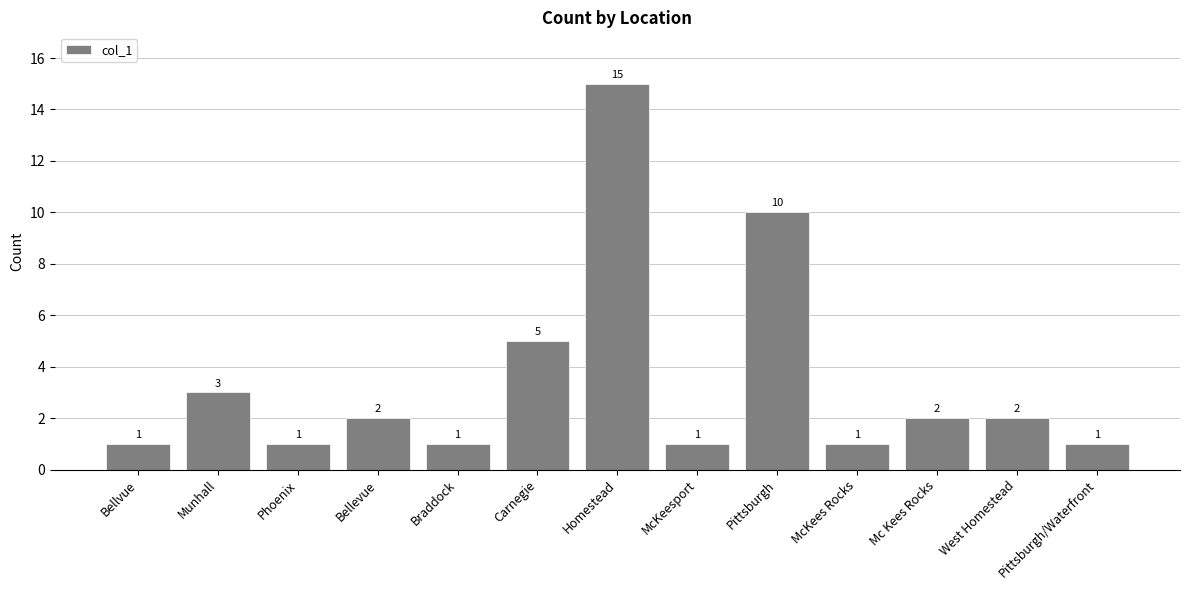

What is the change in value from Phoenix to Mc Kees Rocks?

+1